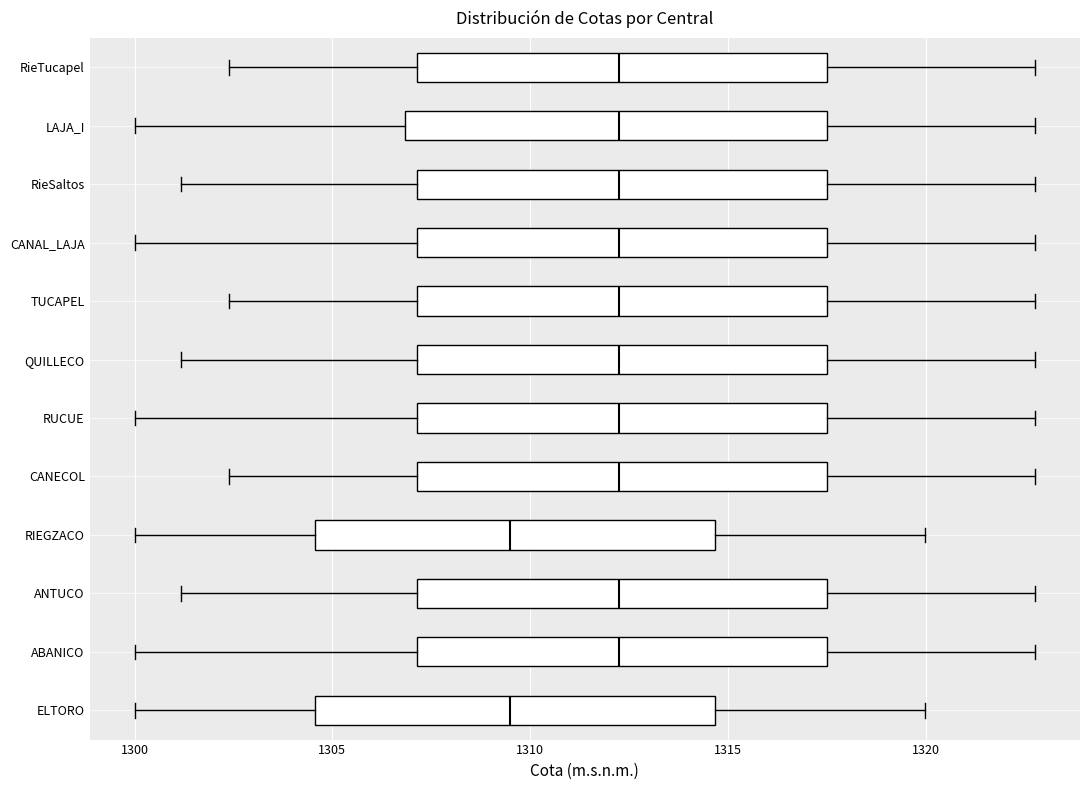

Reading bottom to top, read every box against the x-axis: the position of its median line, the range the box covers, and the ends of its whiskers. The values are not printed on the chart, so give them approximately, as read against the axis.

ELTORO: median 1309.5, box 1304.5 to 1314.5, whiskers 1300.0 to 1320.0
ABANICO: median 1312.0, box 1307.0 to 1317.5, whiskers 1300.0 to 1323.0
ANTUCO: median 1312.0, box 1307.0 to 1317.5, whiskers 1301.0 to 1323.0
RIEGZACO: median 1309.5, box 1304.5 to 1314.5, whiskers 1300.0 to 1320.0
CANECOL: median 1312.0, box 1307.0 to 1317.5, whiskers 1302.5 to 1323.0
RUCUE: median 1312.0, box 1307.0 to 1317.5, whiskers 1300.0 to 1323.0
QUILLECO: median 1312.0, box 1307.0 to 1317.5, whiskers 1301.0 to 1323.0
TUCAPEL: median 1312.0, box 1307.0 to 1317.5, whiskers 1302.5 to 1323.0
CANAL_LAJA: median 1312.0, box 1307.0 to 1317.5, whiskers 1300.0 to 1323.0
RieSaltos: median 1312.0, box 1307.0 to 1317.5, whiskers 1301.0 to 1323.0
LAJA_I: median 1312.0, box 1307.0 to 1317.5, whiskers 1300.0 to 1323.0
RieTucapel: median 1312.0, box 1307.0 to 1317.5, whiskers 1302.5 to 1323.0